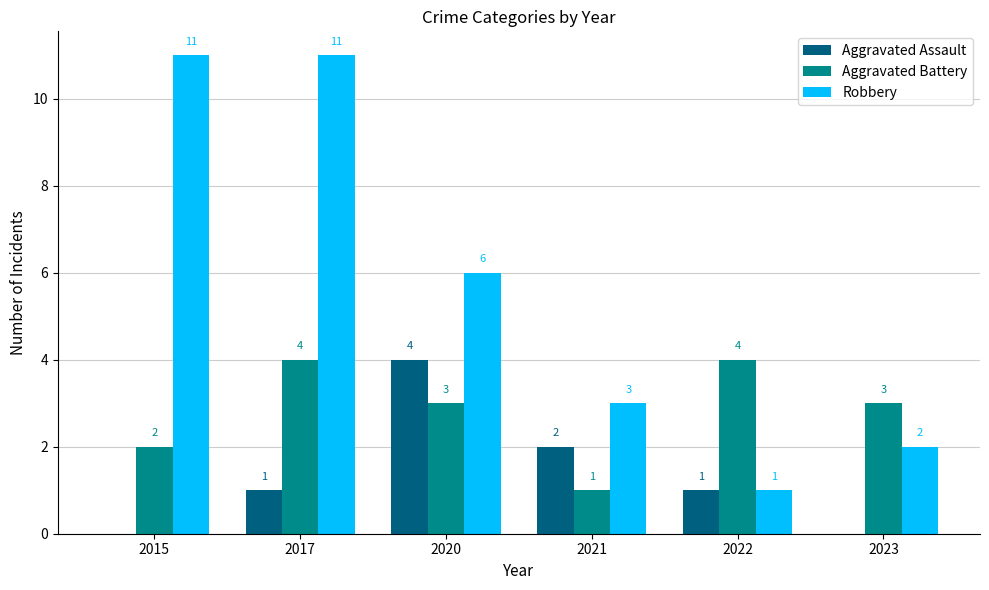

Where is Robbery nearest to the value 6?

2020